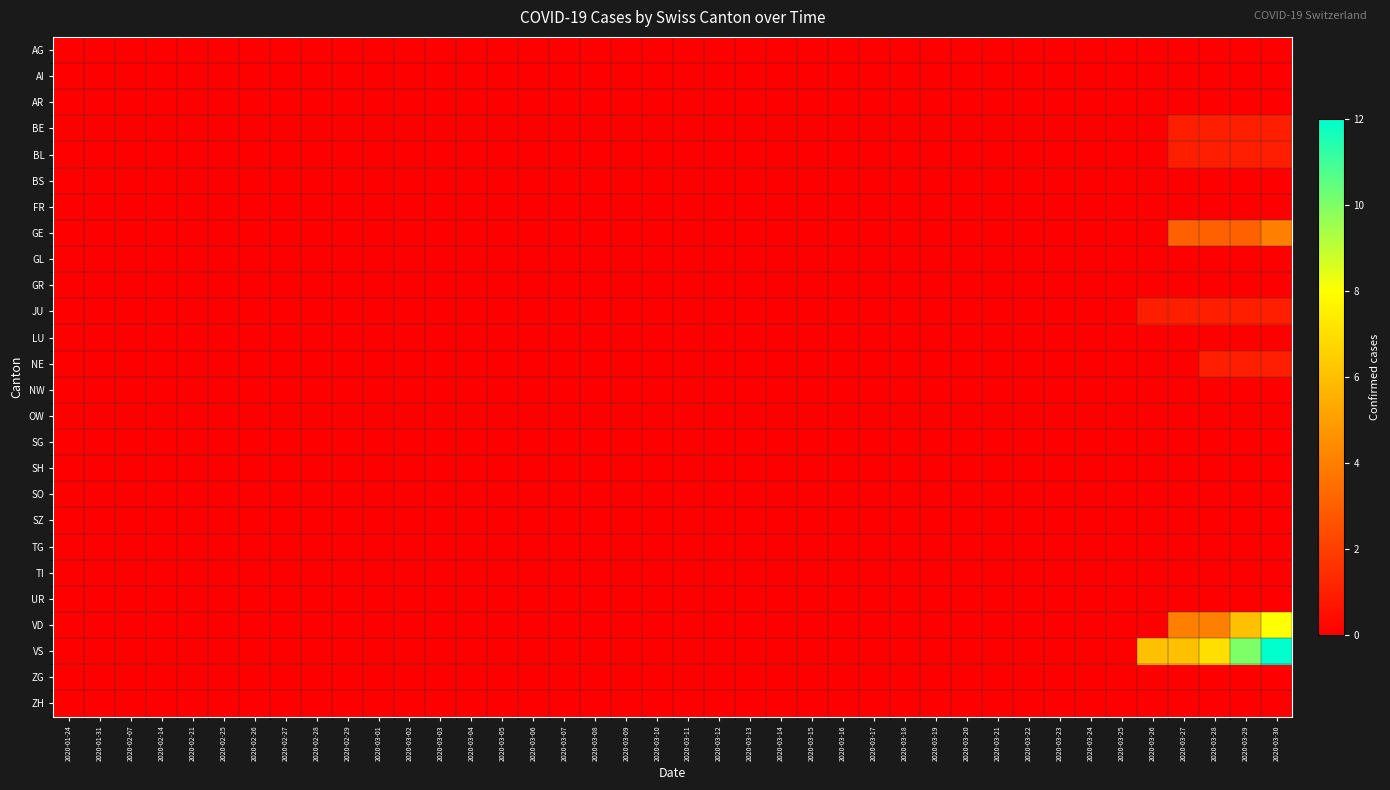

Between 2020-03-26 and 2020-03-06, which is larger?

2020-03-26